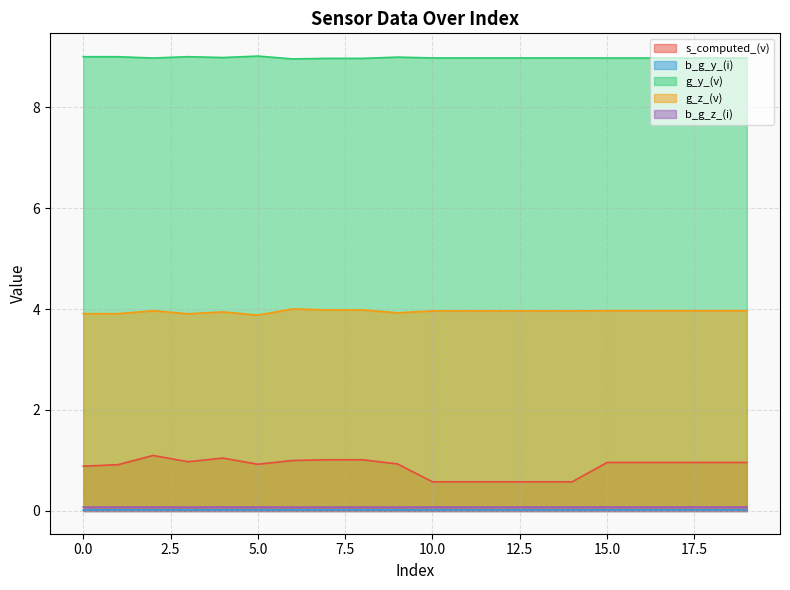

Reading left to right, transcribe all the data shown in this chart.

s_computed_(v): 0.9	0.9	1.1	1.0	1.0	0.9	1.0	1.0	1.0	0.9	0.6	0.6	0.6	0.6	0.6	1.0	1.0	1.0	1.0	1.0
b_g_y_(i): 0.0	0.0	0.0	0.0	0.0	0.0	0.0	0.0	0.0	0.0	0.0	0.0	0.0	0.0	0.0	0.0	0.0	0.0	0.0	0.0
g_y_(v): 9.0	9.0	9.0	9.0	9.0	9.0	9.0	9.0	9.0	9.0	9.0	9.0	9.0	9.0	9.0	9.0	9.0	9.0	9.0	9.0
g_z_(v): 3.9	3.9	4.0	3.9	3.9	3.9	4.0	4.0	4.0	3.9	4.0	4.0	4.0	4.0	4.0	4.0	4.0	4.0	4.0	4.0
b_g_z_(i): 0.1	0.1	0.1	0.1	0.1	0.1	0.1	0.1	0.1	0.1	0.1	0.1	0.1	0.1	0.1	0.1	0.1	0.1	0.1	0.1